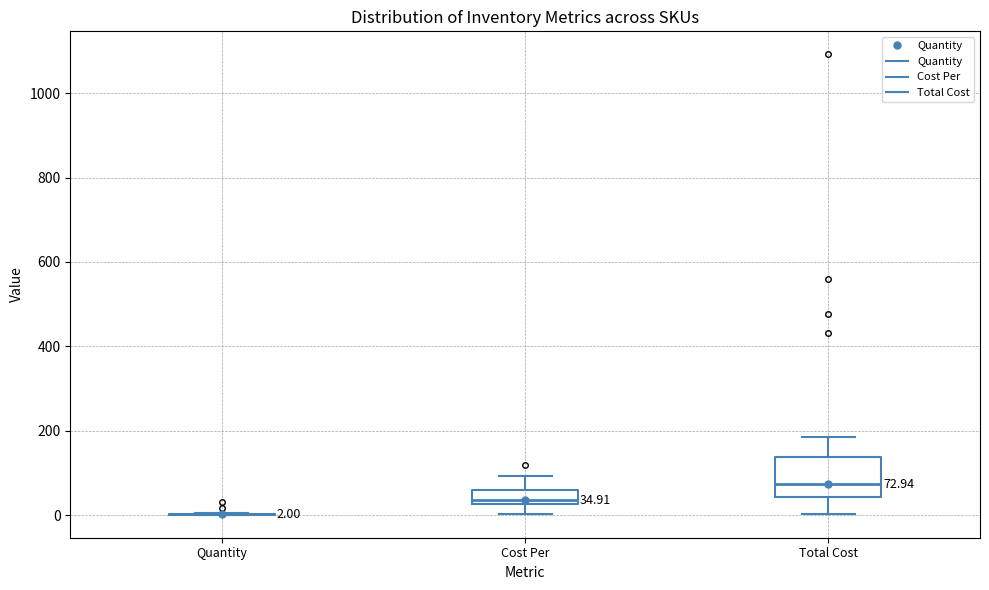

Which box is the tallest, from its lower edge to its upper edge?

Total Cost